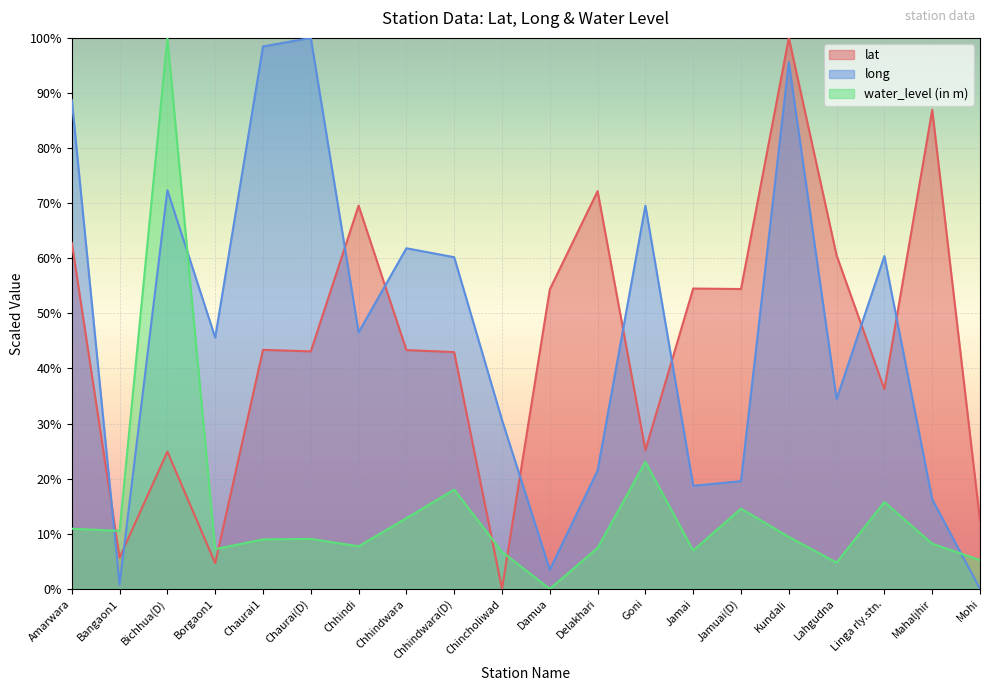

True or false: long and water_level (in m) intersect in this chart.

True